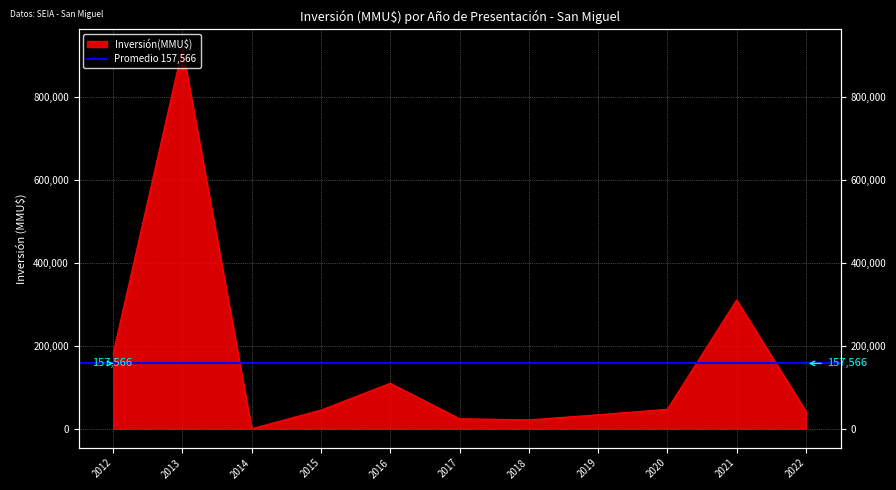

Where does the data first go above 44975?

2012